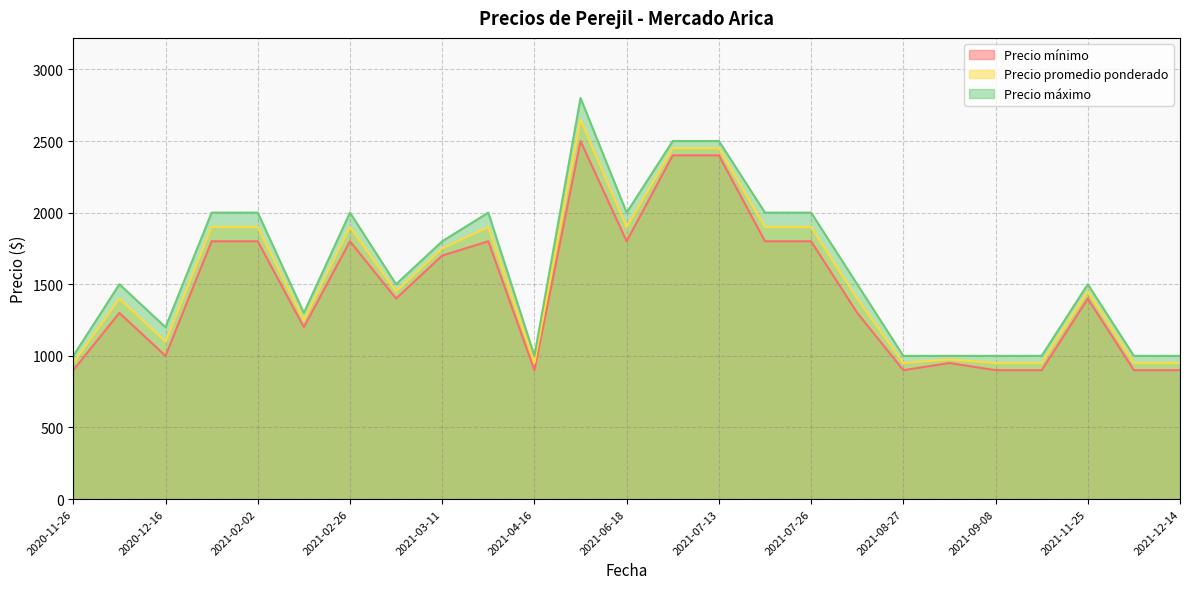

How many data points in Precio máximo are above 1500?

11